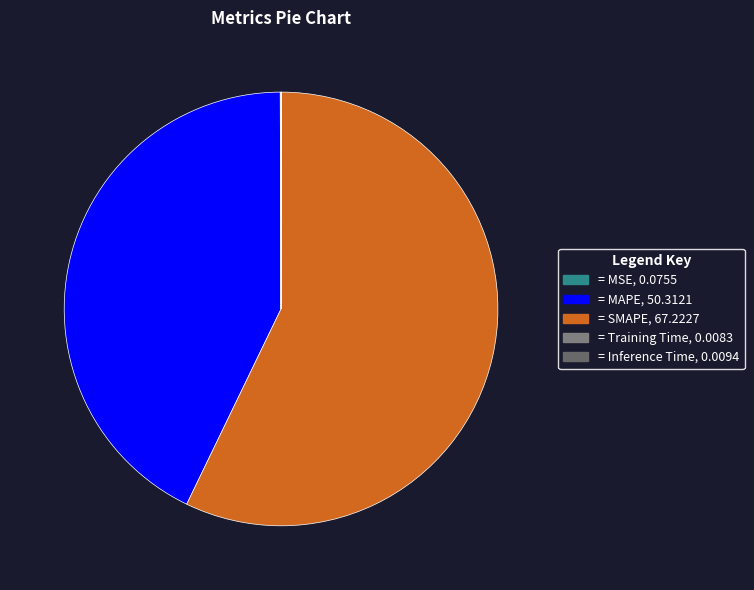

Rank the categories by value from highest to lowest.

SMAPE, MAPE, MSE, Inference Time, Training Time